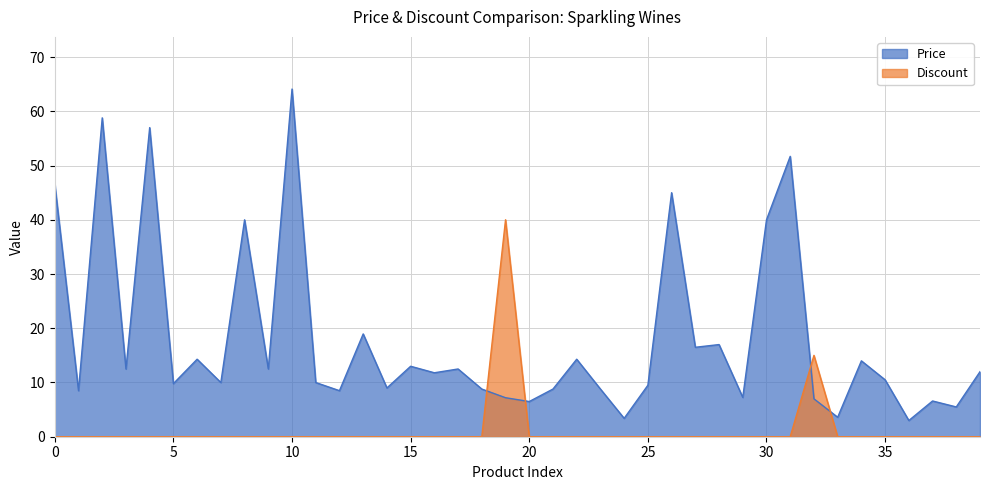

What is the difference between the maximum and second lowest values in the Discount series?

40.0